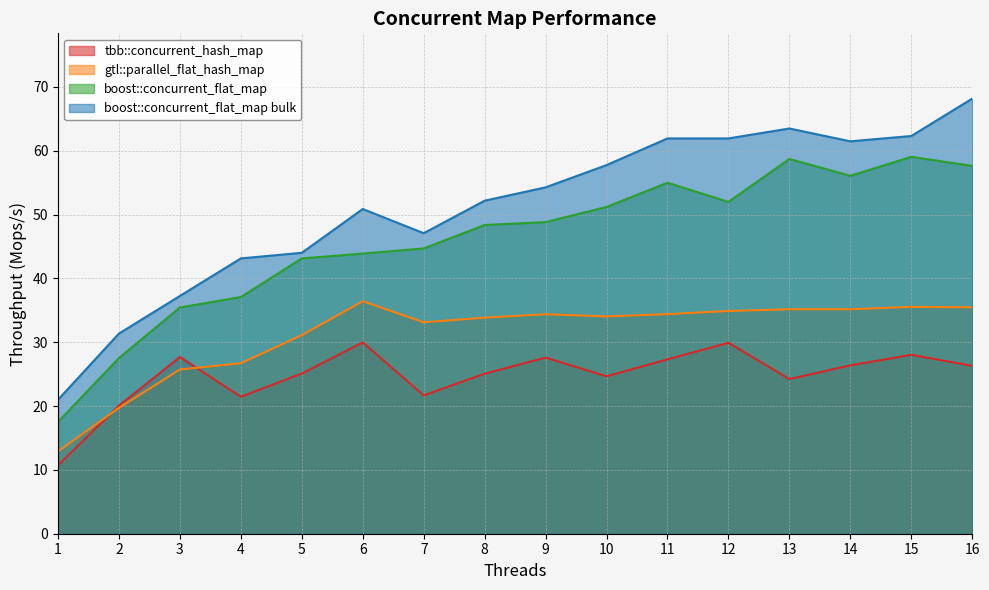

What is the maximum value for boost::concurrent_flat_map?

59.0